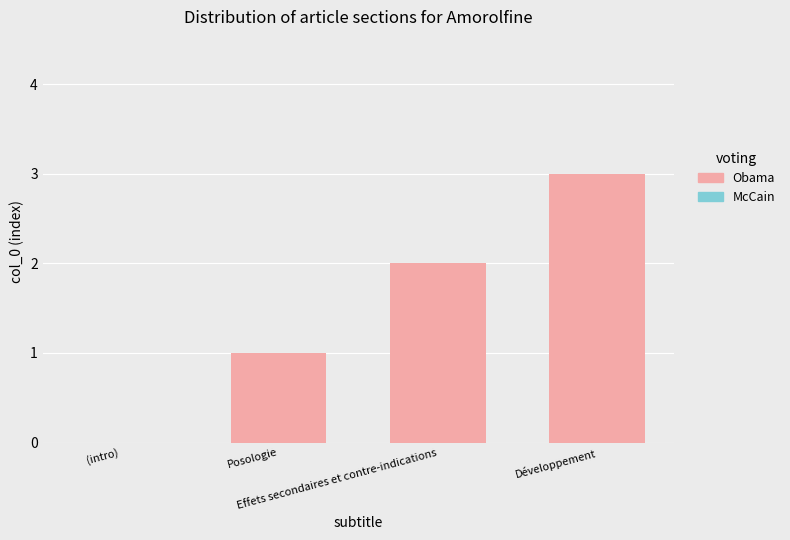

What is the maximum value shown in the chart?

3